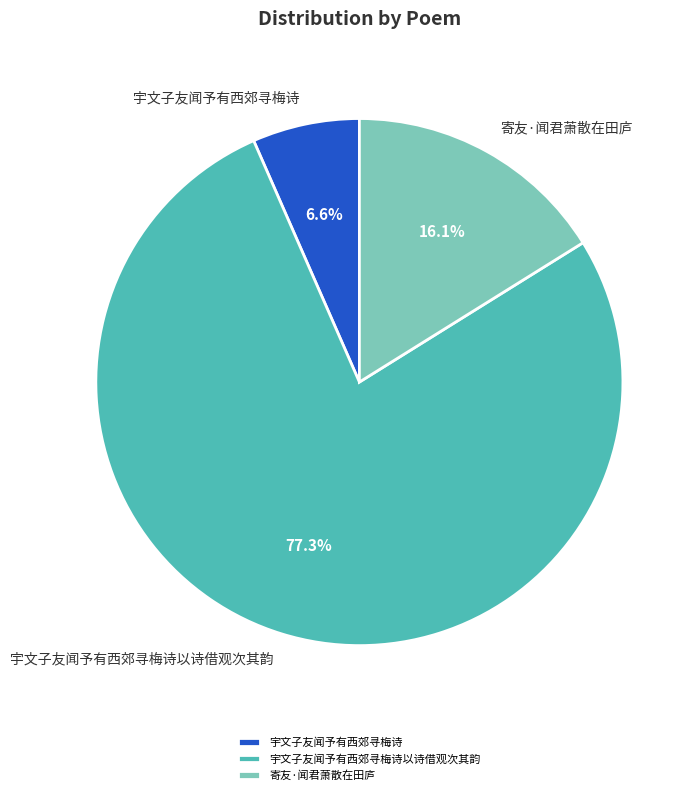

What percentage is the 宇文子友闻予有西郊寻梅诗以诗借观次其韵 slice, to the nearest percent?

77%